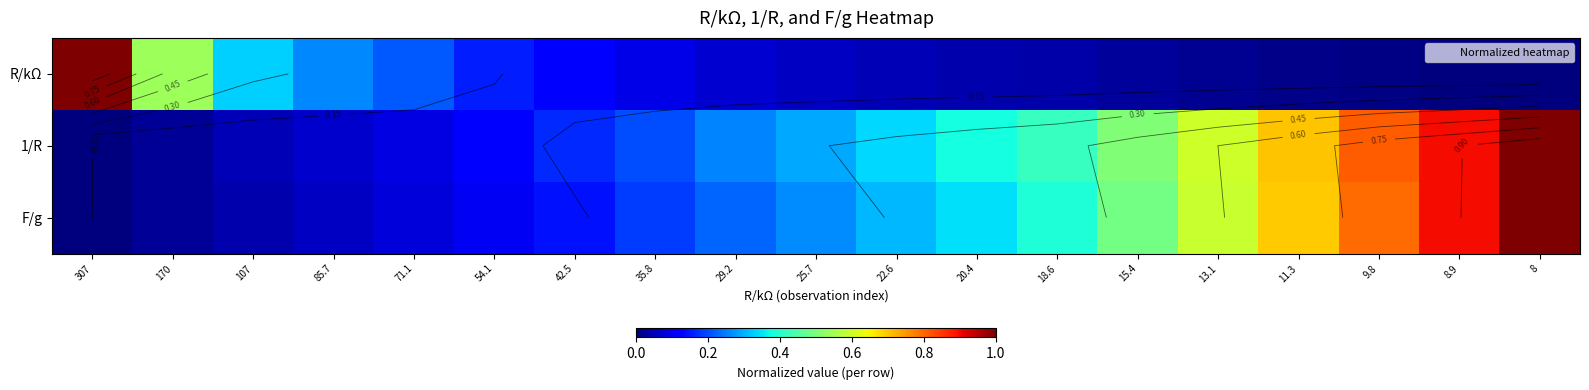

How many values in the F/g series exceed 0?

18